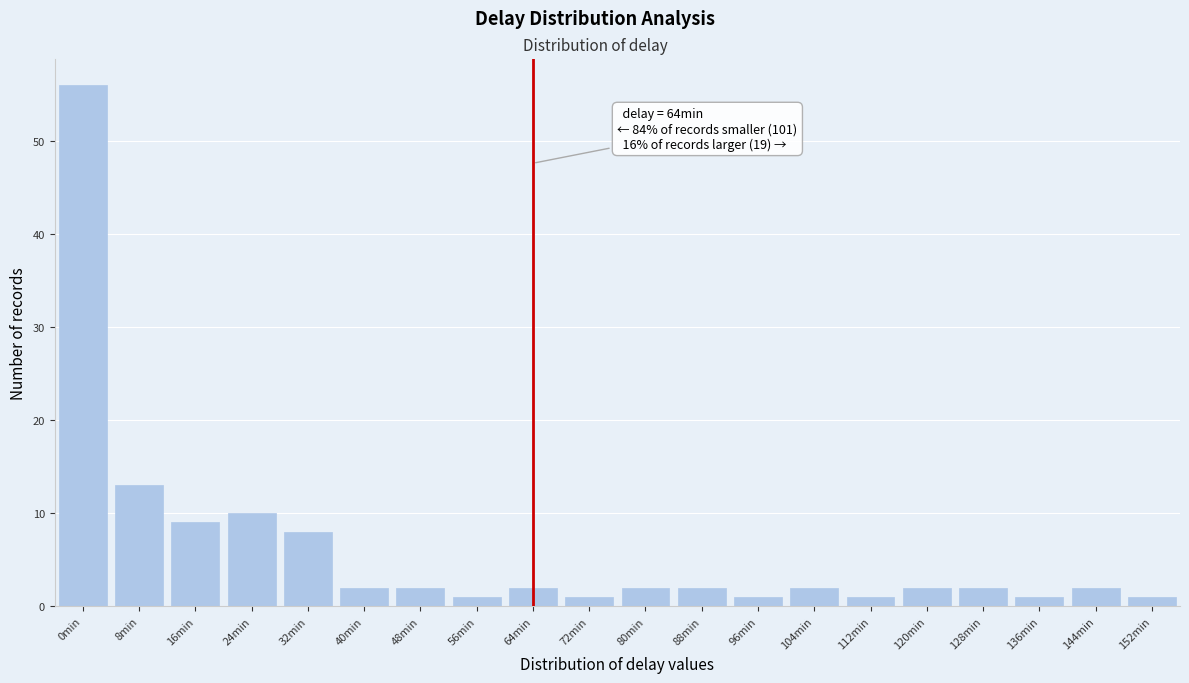

Reading left to right, transcribe all the data shown in this chart.

56	13	9	10	8	2	2	1	2	1	2	2	1	2	1	2	2	1	2	1